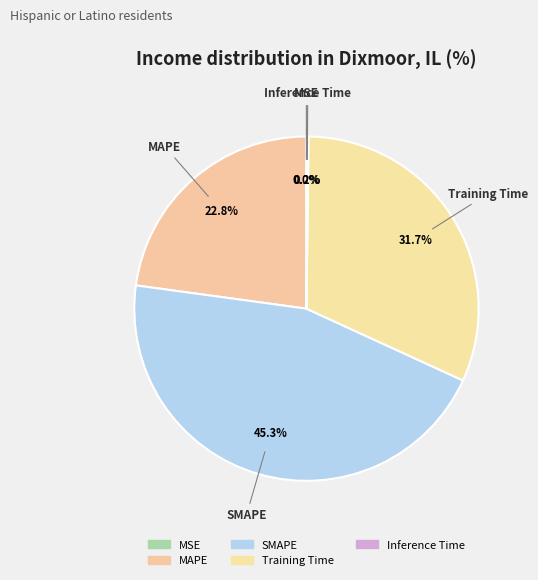

To the nearest percent, what is the difference between the Training Time and MAPE slice percentages?

9%